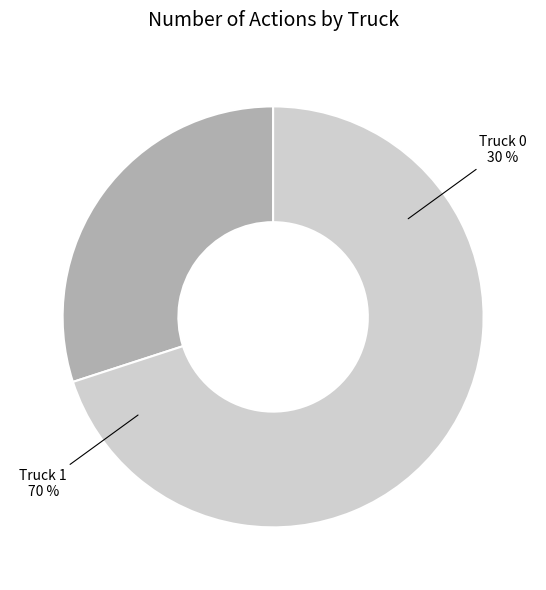

Does Truck 1 represent more than half of the total?

Yes